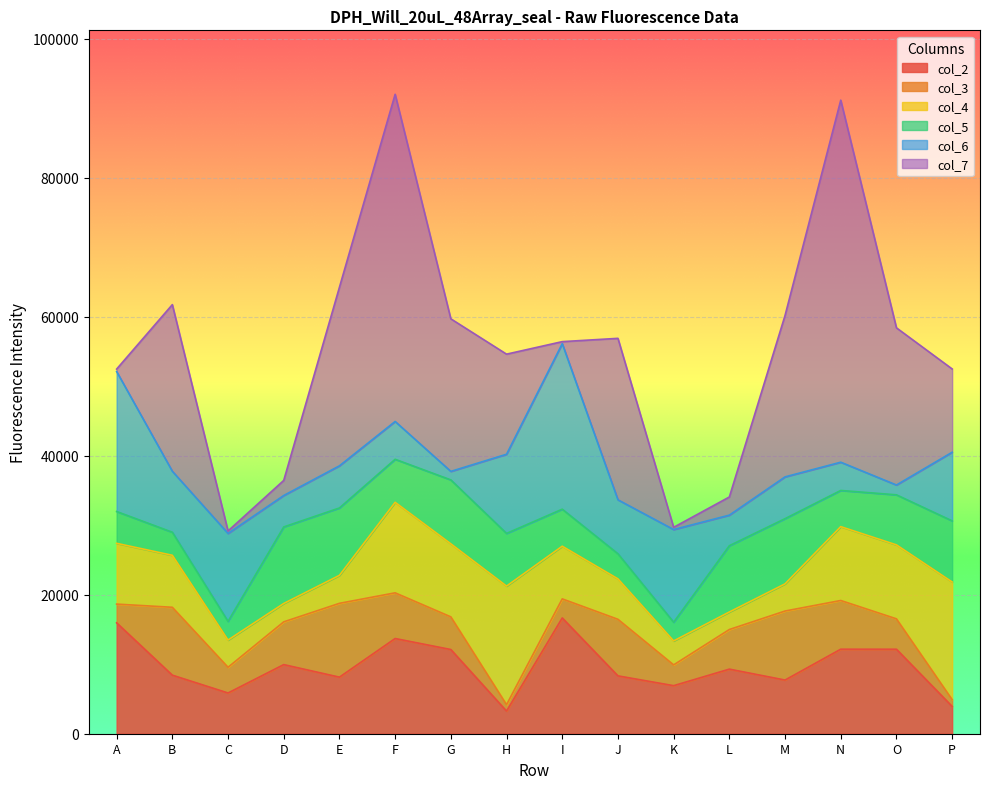

Reading left to right, what are all the values shown in this chart?

col_2: 15957	8426	5861	9945	8140	13698	12115	3257	16659	8325	6914	9294	7722	12163	12159	3928
col_3: 2695	9767	3701	6153	10623	6576	4701	920	2745	8140	2990	5701	9934	7009	4372	975
col_4: 8743	7481	3916	2642	4026	13024	10508	17067	7577	5818	3447	2521	3908	10626	10641	16929
col_5: 4579	3318	2690	11015	9696	6193	9199	7579	5330	3610	2694	9537	9383	5207	7203	8795
col_6: 20143	8778	12651	4525	6066	5442	1226	11393	23822	7766	13335	4401	6013	4065	1413	9877
col_7: 354	23974	357	2170	25696	47080	21951	14402	286	23234	321	2612	23229	52096	22617	11984